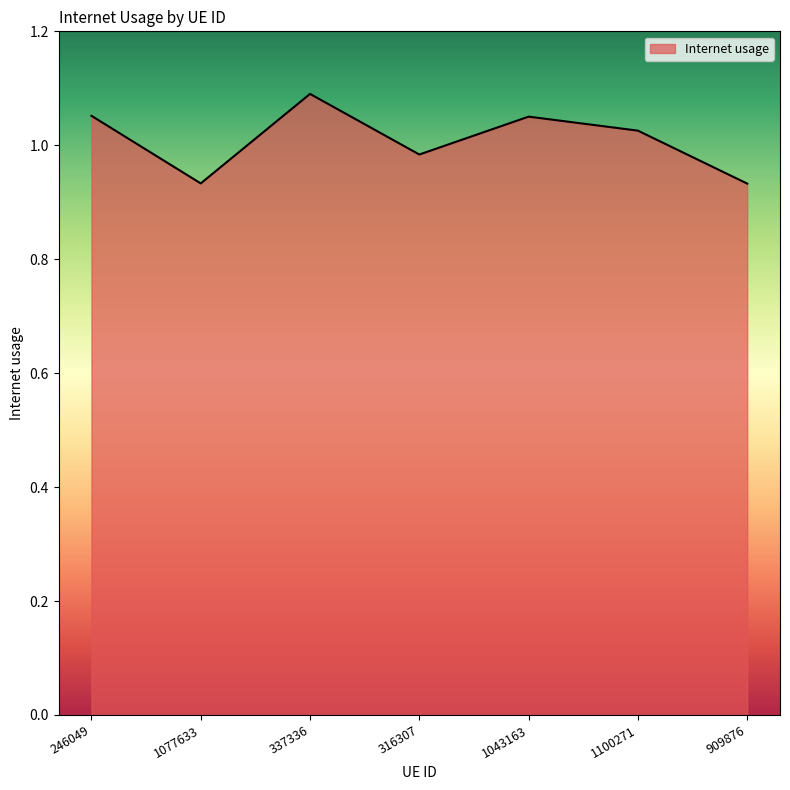

What is the sum of the values at 1100271 and 1077633?

2.0